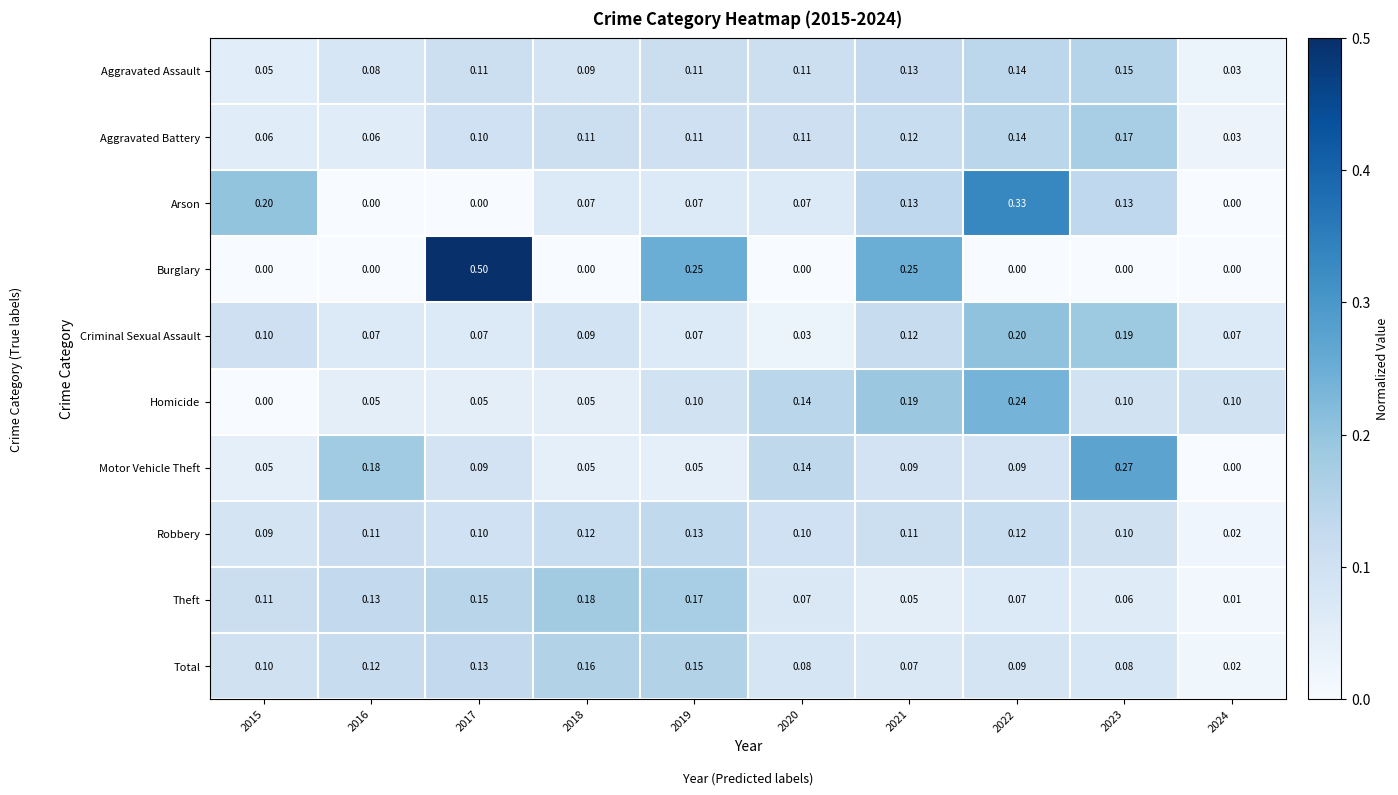

Which series changed the most between 2016 and 2018?

Motor Vehicle Theft